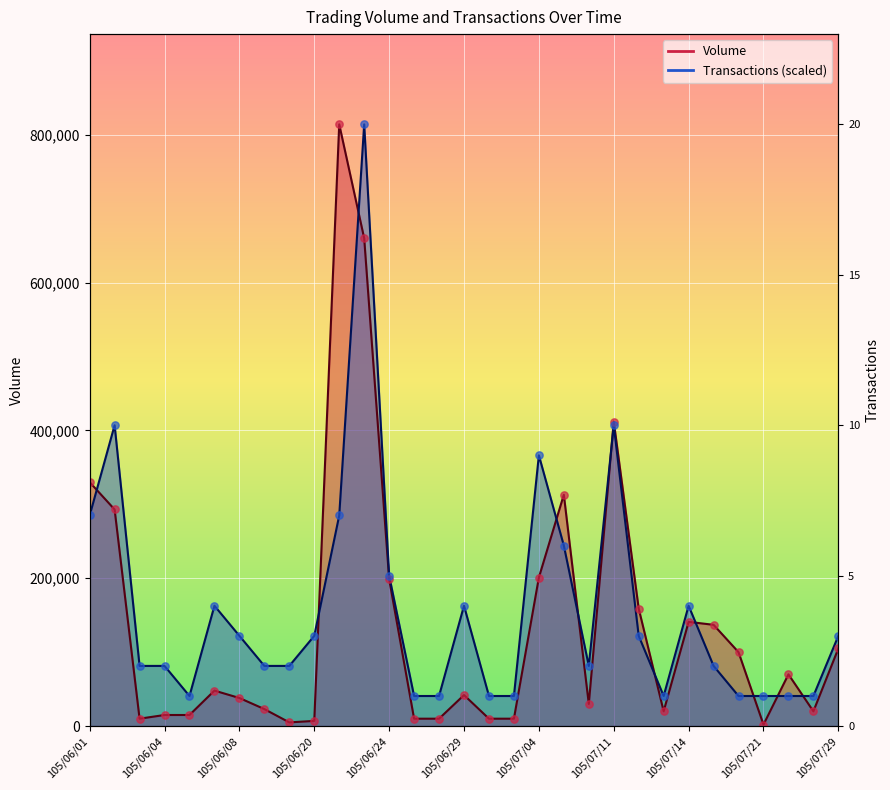

Which series has the largest total across all categories?

Transactions